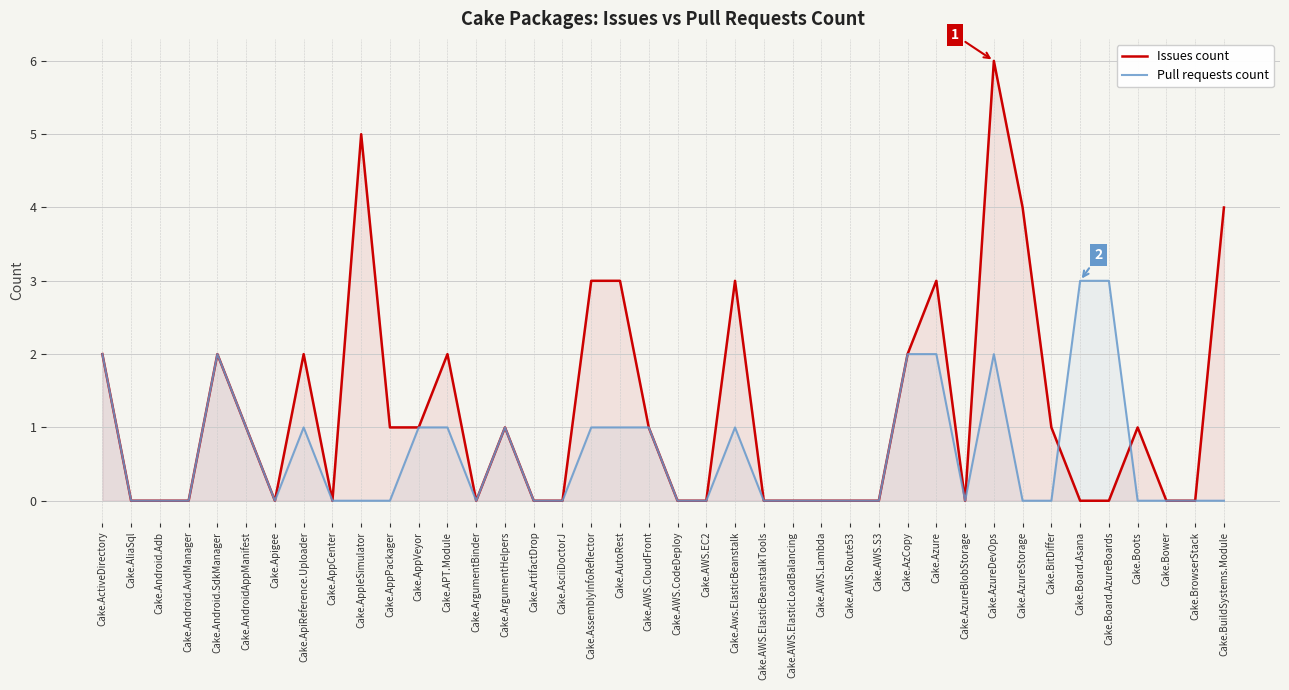

True or false: Issues count and Pull requests count intersect in this chart.

True